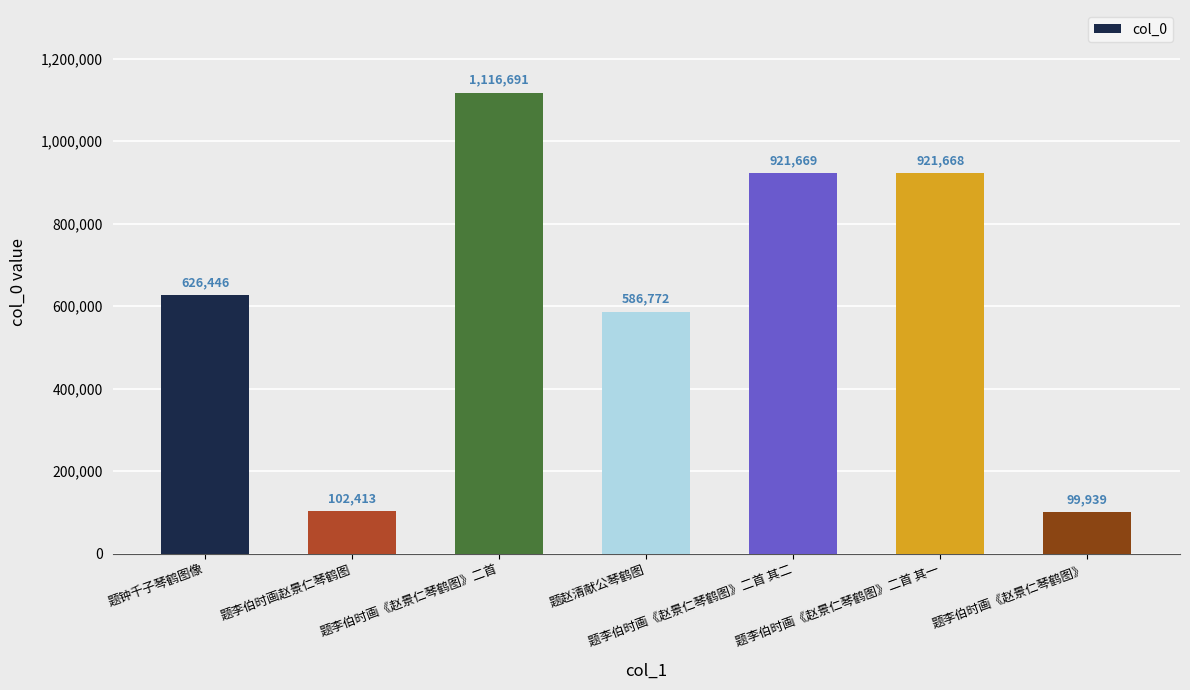

What is the change in value from 题赵清献公琴鹤图 to 题李伯时画《赵景仁琴鹤图》二首 其一?

+334896